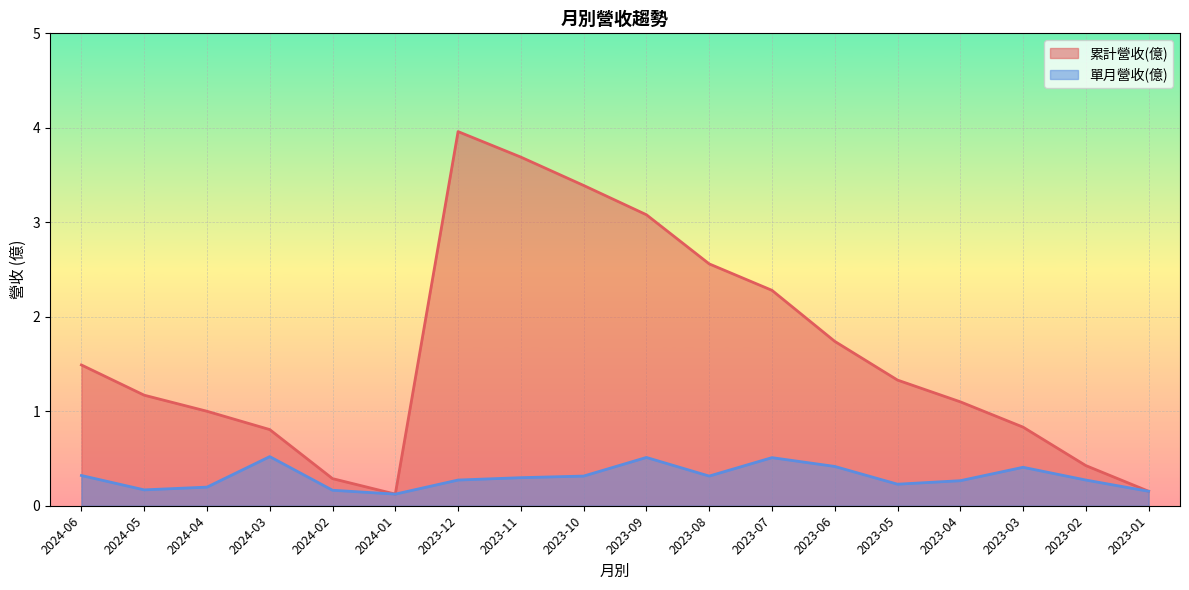

What are all the series names shown in the legend?

累計營收(億), 單月營收(億)